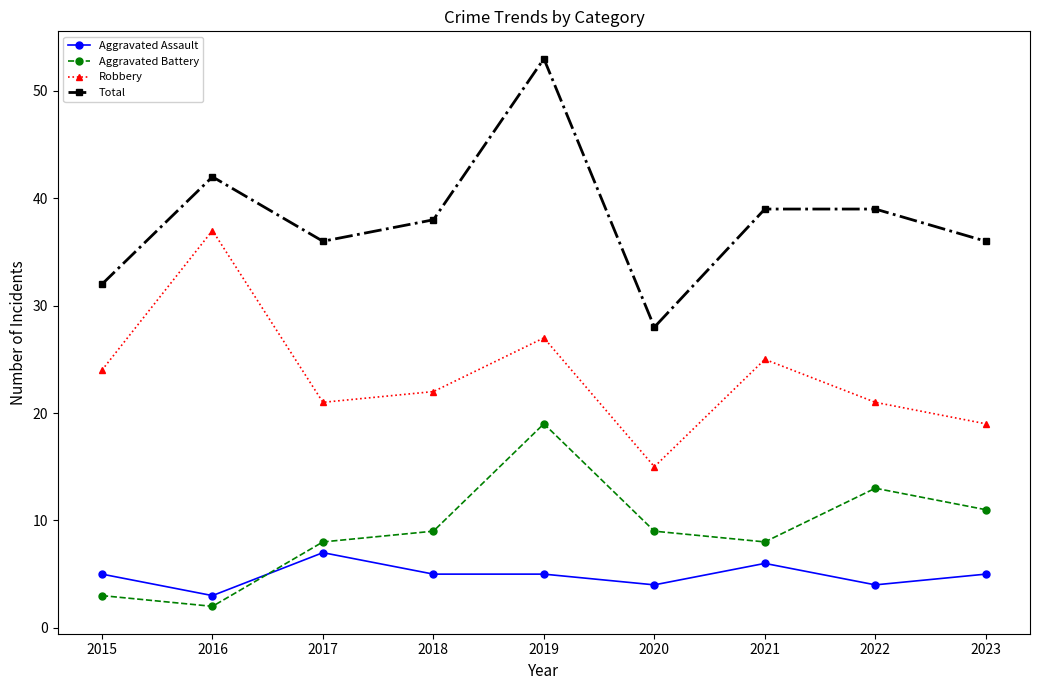

In Robbery, how many points are higher than both neighbors (excluding endpoints)?

3